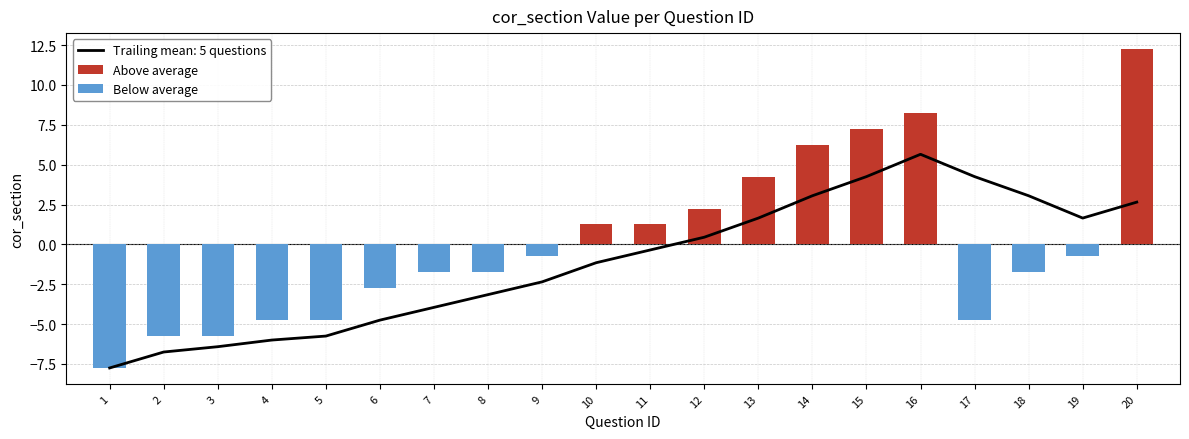

Reading left to right, extract all data points from this chart.

Above average: 1=0.0	2=0.0	3=0.0	4=0.0	5=0.0	6=0.0	7=0.0	8=0.0	9=0.0	10=1.2	11=1.2	12=2.2	13=4.2	14=6.2	15=7.2	16=8.2	17=0.0	18=0.0	19=0.0	20=12.2
Below average: 1=-7.8	2=-5.8	3=-5.8	4=-4.8	5=-4.8	6=-2.8	7=-1.8	8=-1.8	9=-0.8	10=0.0	11=0.0	12=0.0	13=0.0	14=0.0	15=0.0	16=0.0	17=-4.8	18=-1.8	19=-0.8	20=0.0